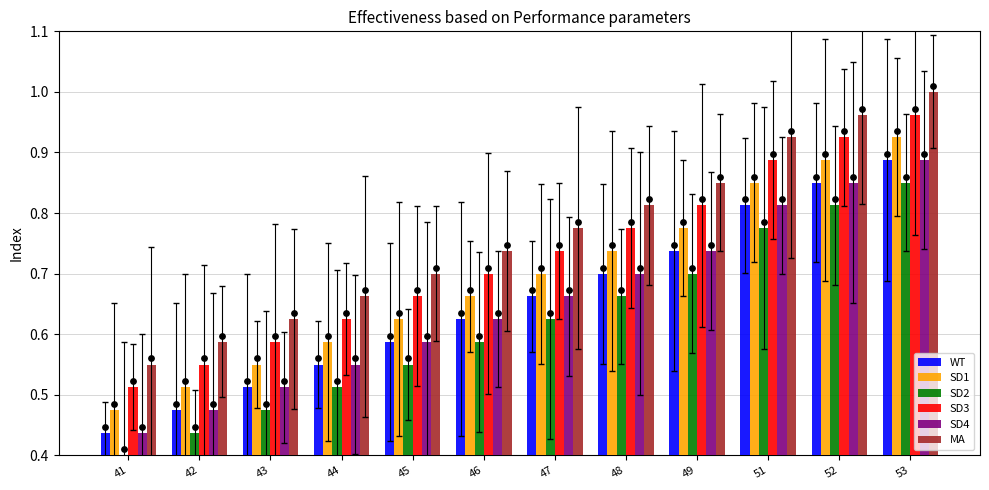

What are all the series names shown in the legend?

WT, SD1, SD2, SD3, SD4, MA